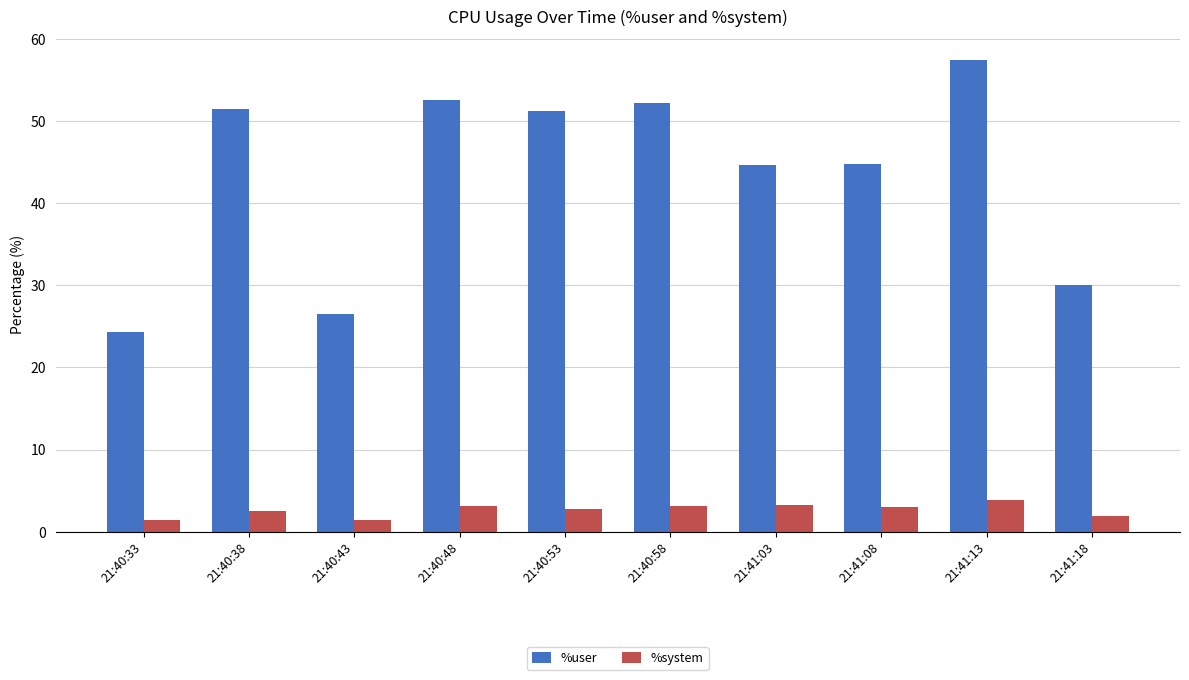

At which category is the sum across all series the highest?

21:41:13